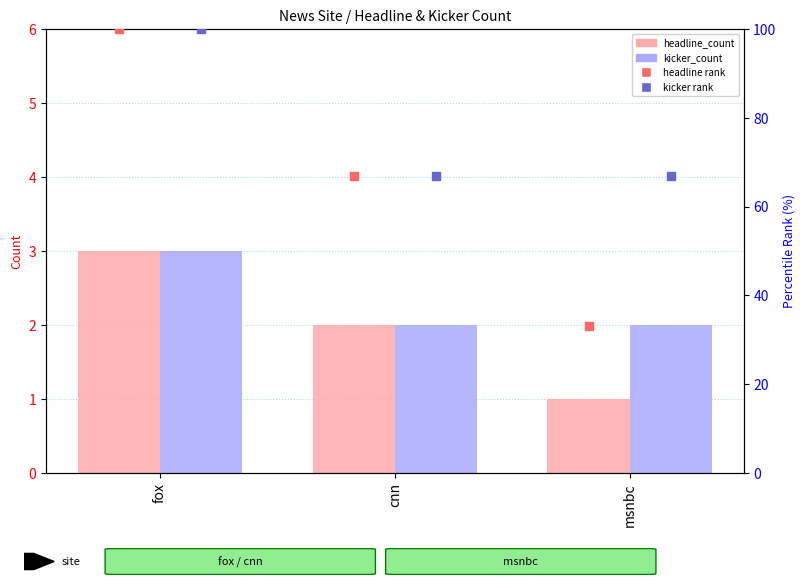

Is the value of headline rank at cnn greater than the value of kicker_count at cnn?

Yes